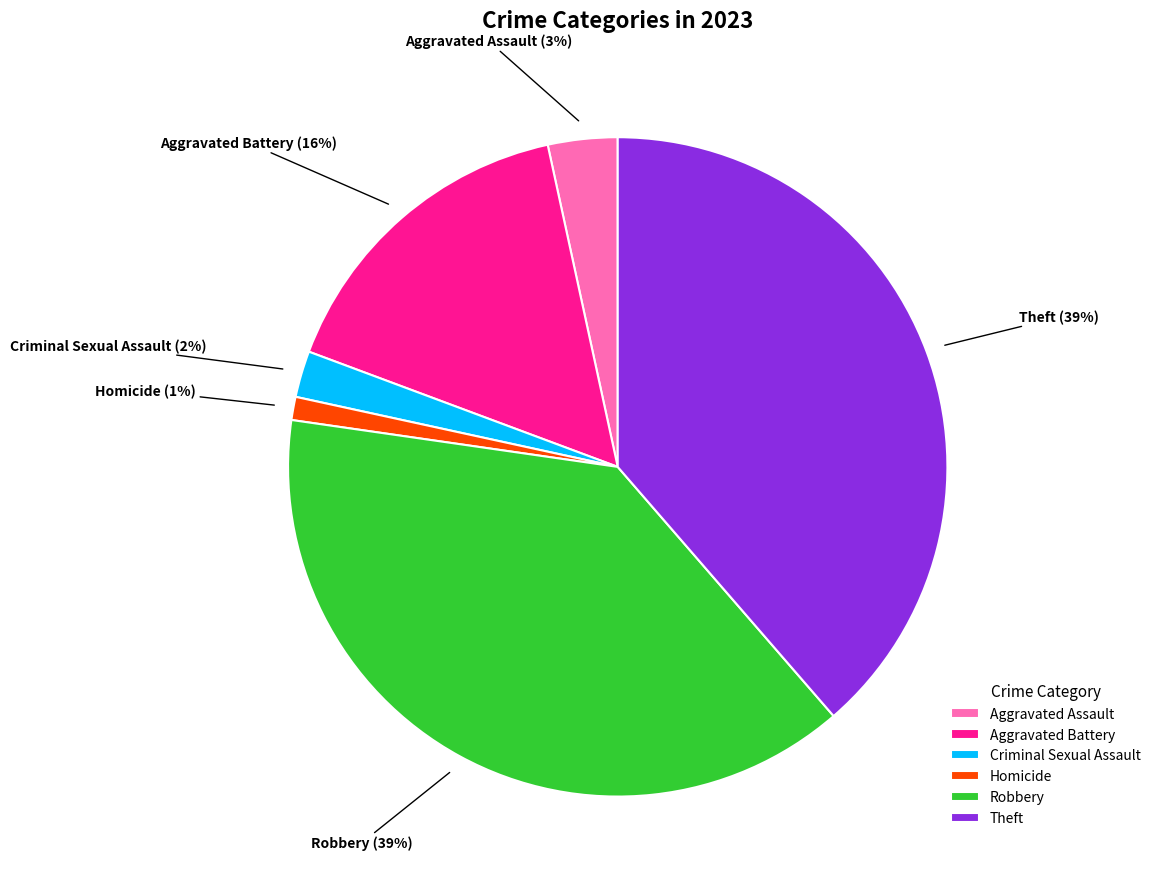

To the nearest percent, what is the difference between the Aggravated Assault and Aggravated Battery slice percentages?

13%